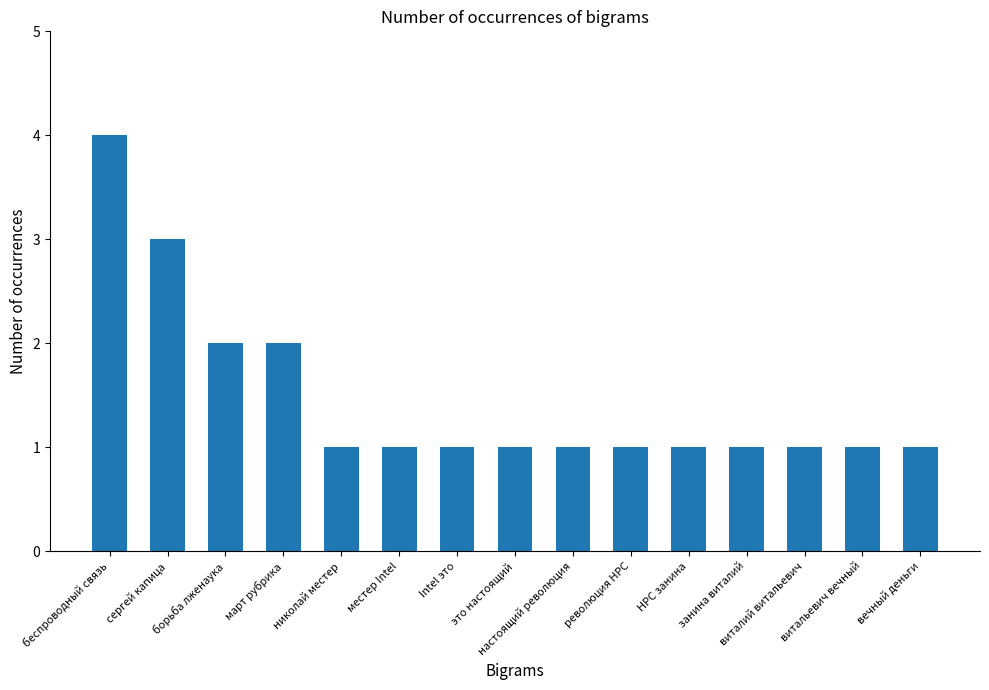

How many data points does each series have?

15